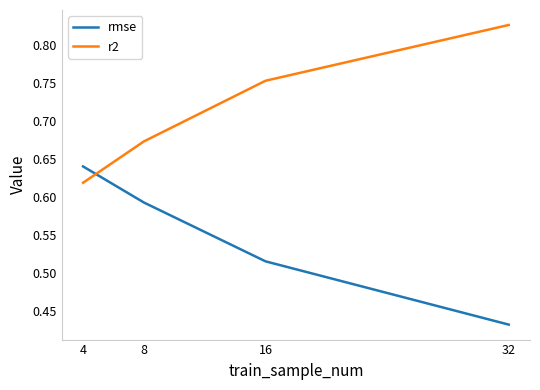

Rank the series by their average value, from highest to lowest.

r2, rmse